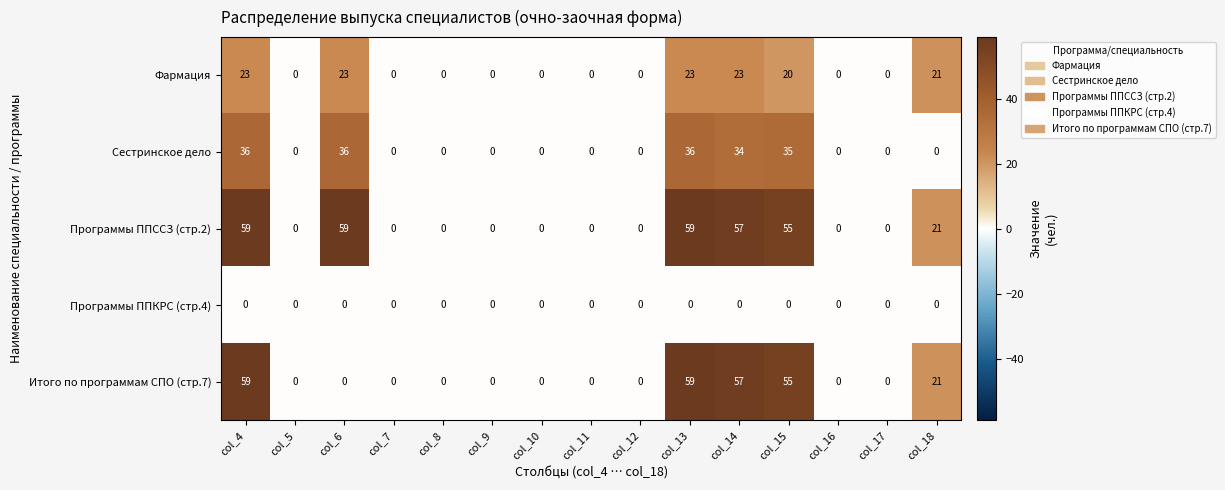

What is the maximum value shown in the chart?

59